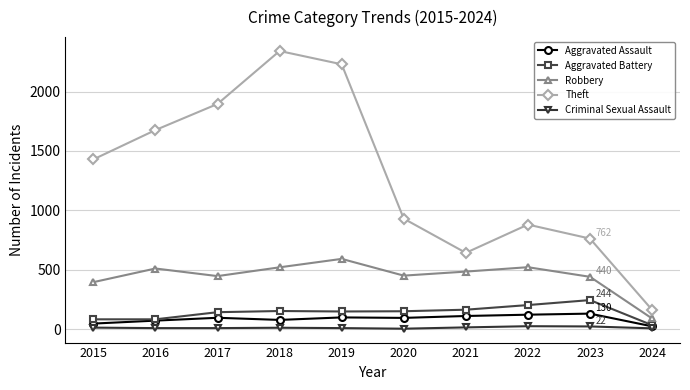

How many data points does each series have?

10